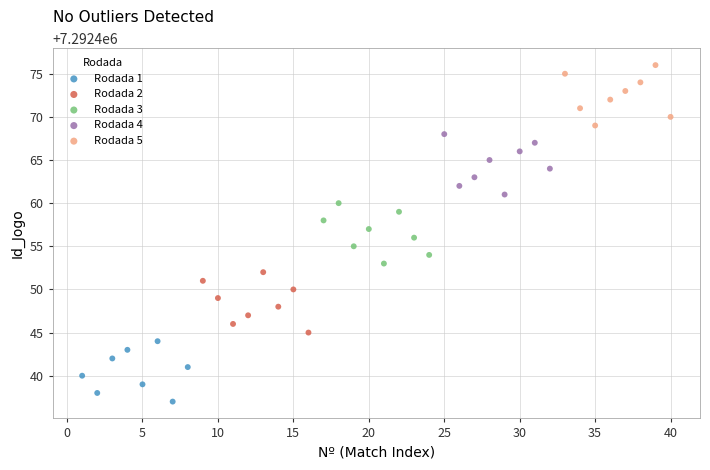

Which series contains the highest Y value?

Rodada 5